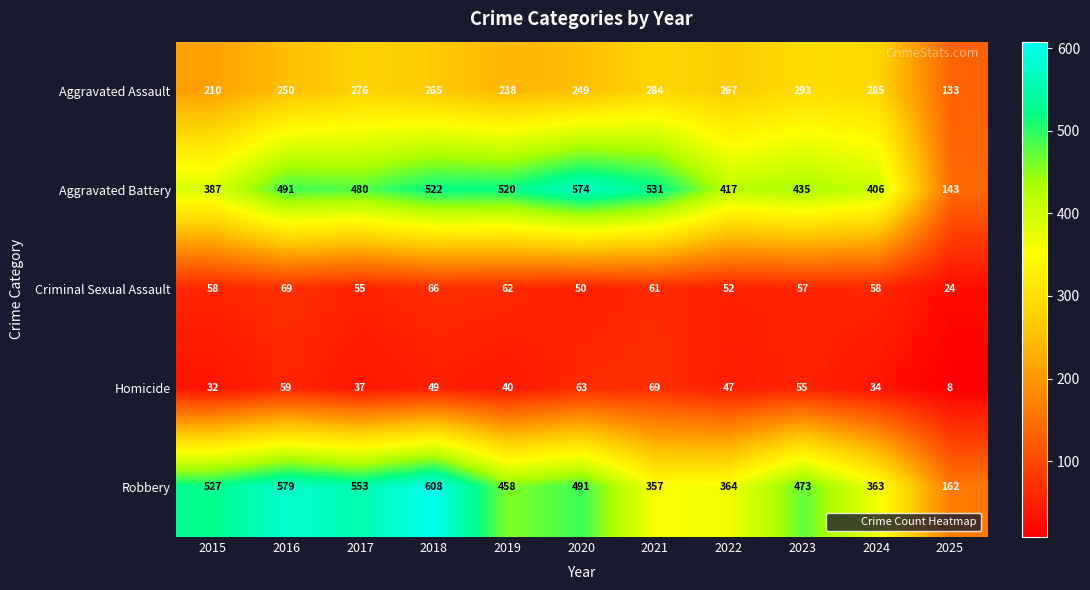

What is the difference between the second highest and minimum values in the Aggravated Battery series?

388